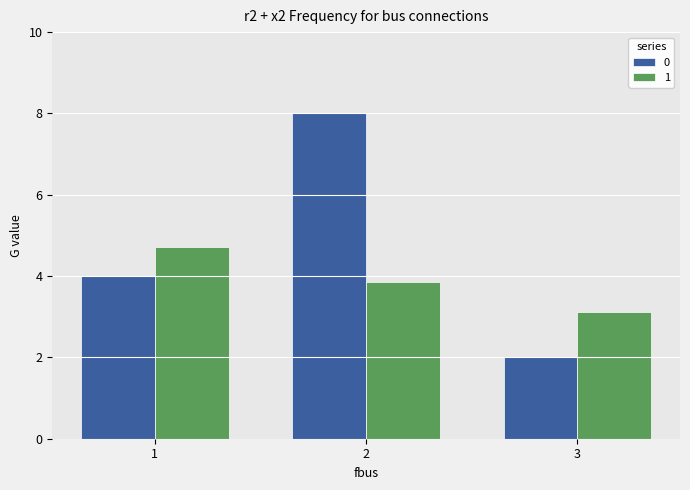

Is it true that 1 equals 2.8 at 1?

False